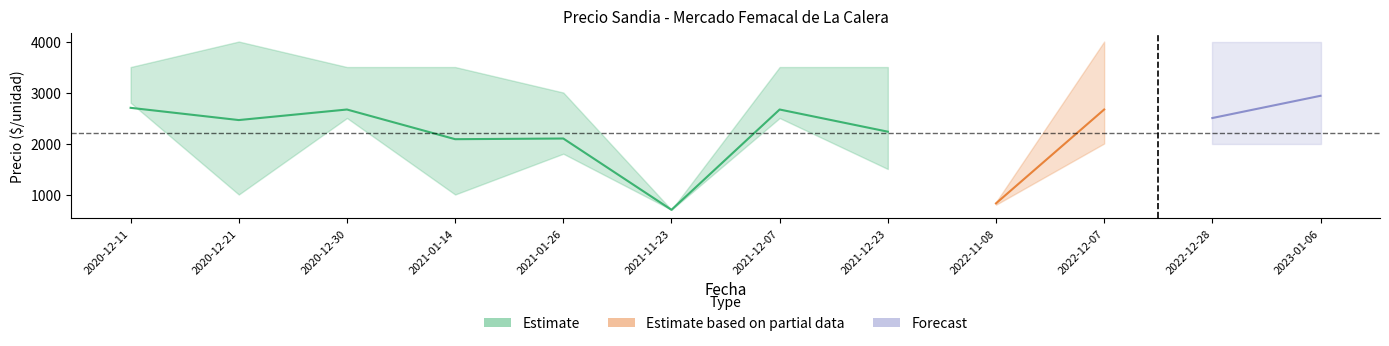

Which category has the lowest value in the Precio minimo series?

2021-11-23